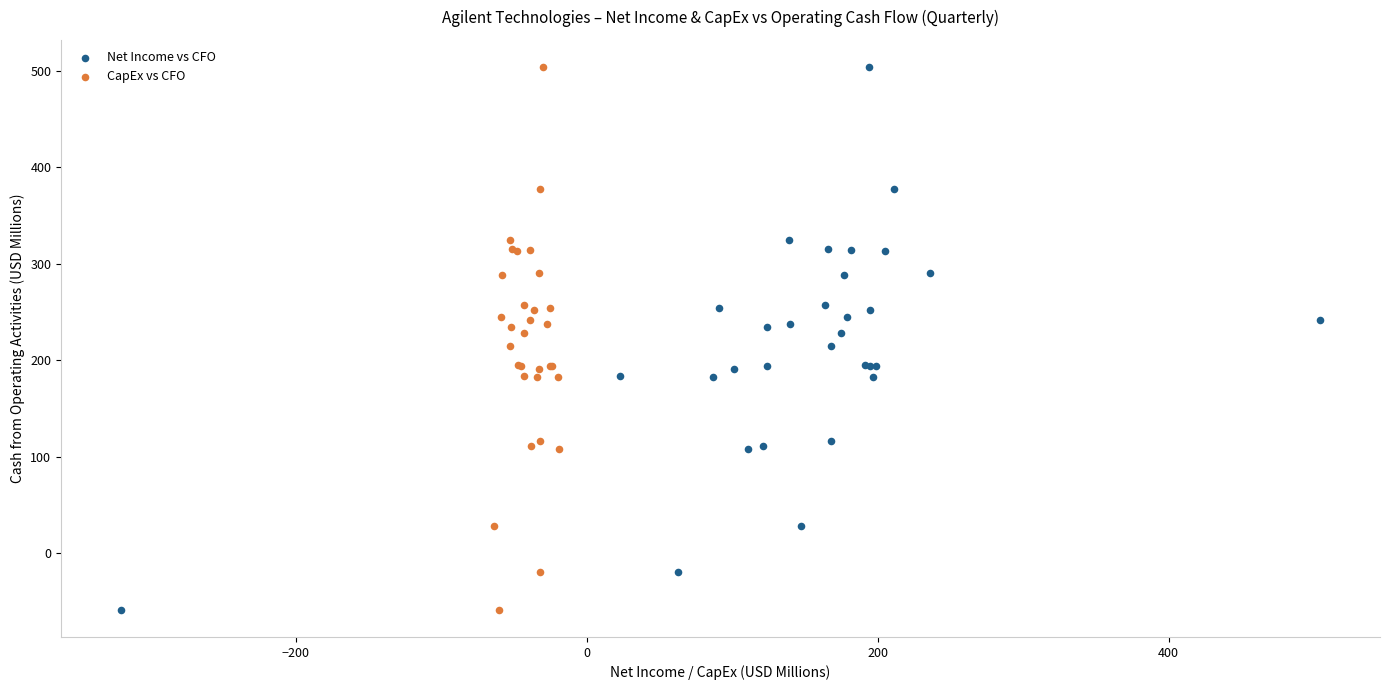

What are all the series names shown in the legend?

Net Income vs CFO, CapEx vs CFO